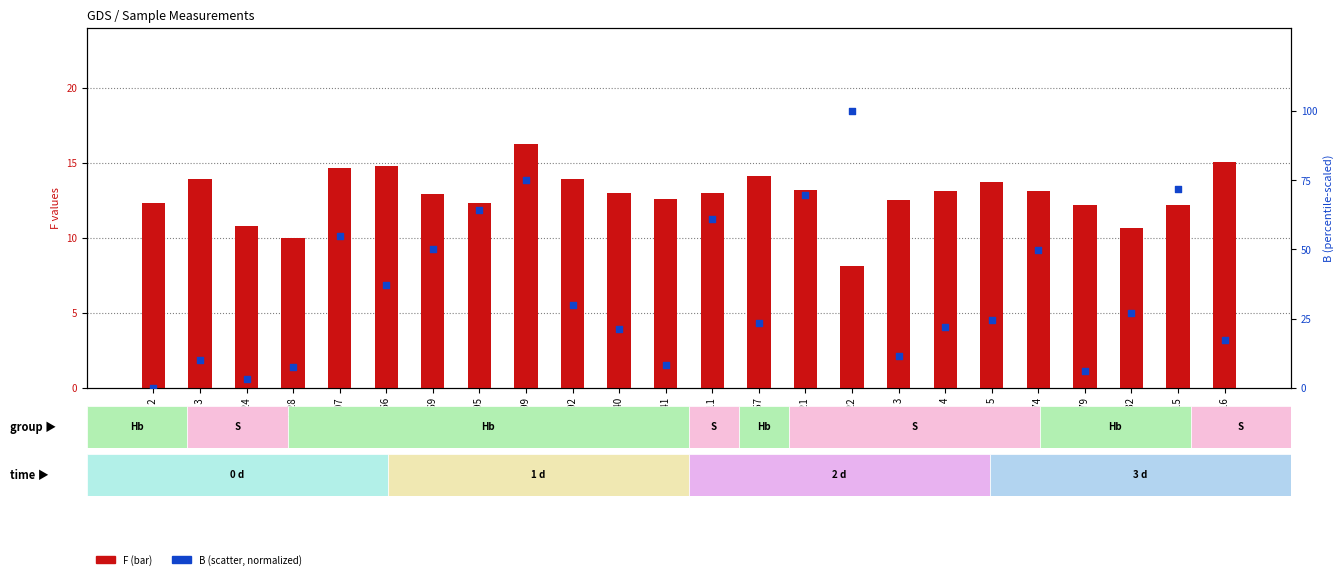

Which series has the widest spread of Y values?

B (normalized %)